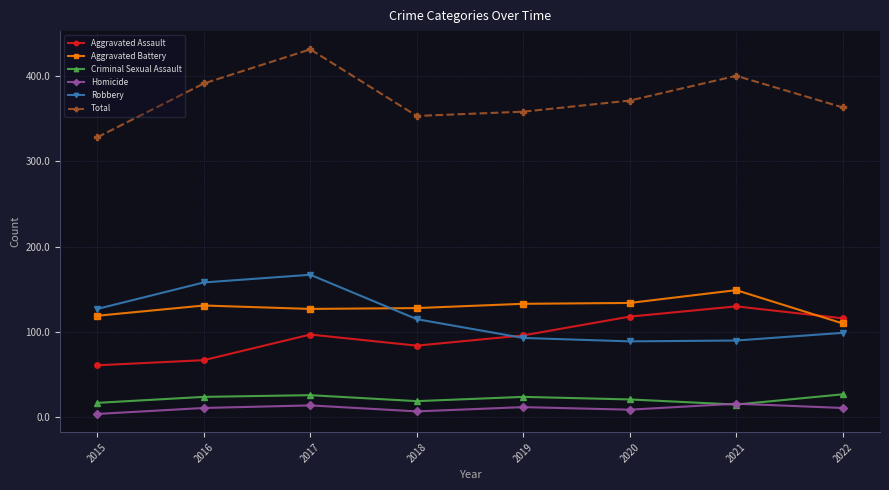

At which category does Homicide reach its first local valley?

2018